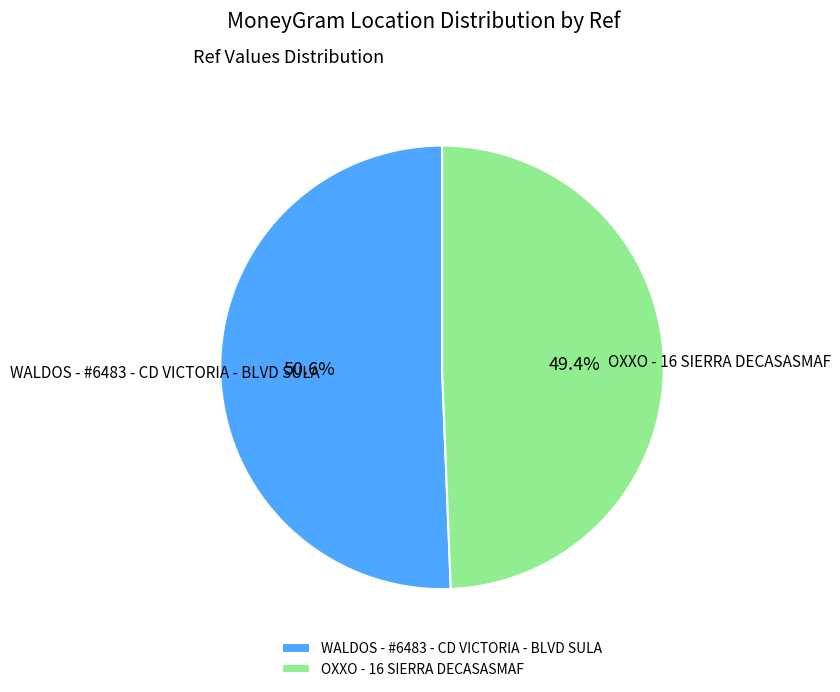

True or false: OXXO - 16 SIERRA DECASASMAF accounts for 36% of the total.

False